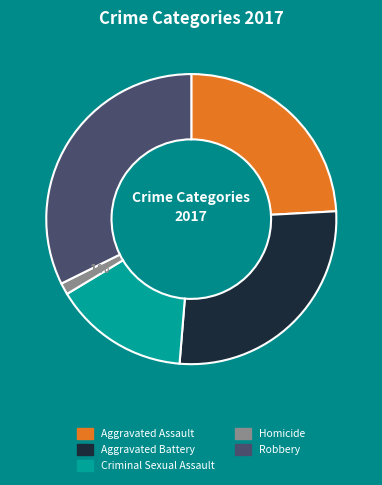

The Aggravated Battery slice represents 36% of the pie. True or false?

False